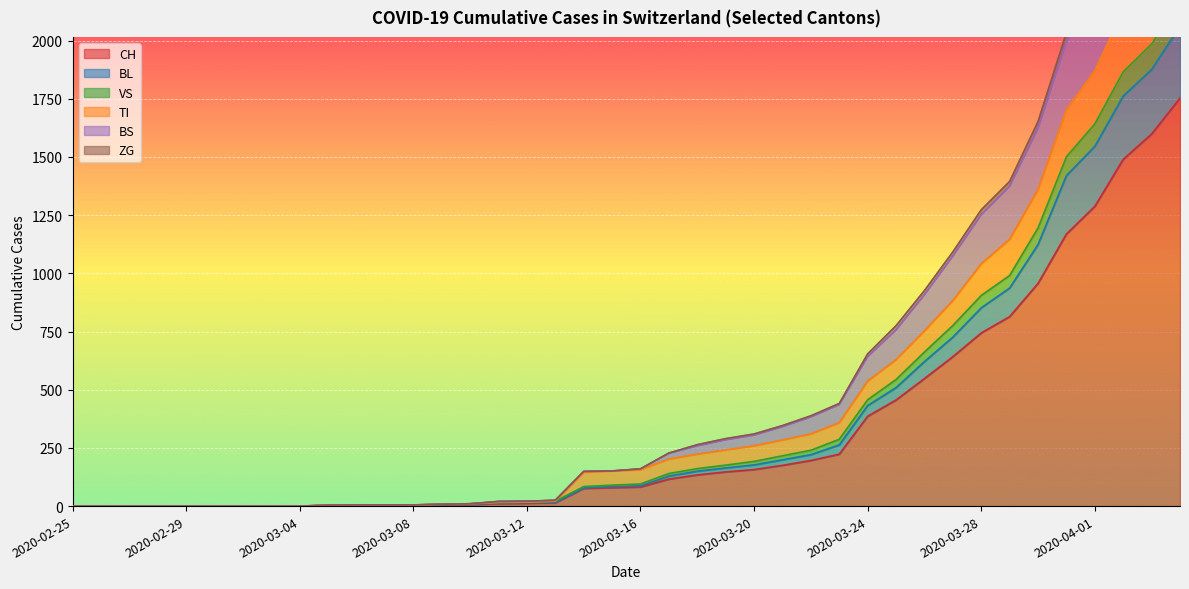

Reading right to left, extract all data points from this chart.

CH: 1753	1599	1490	1288	1169	957	814	744	642	548	456	386	223	196	175	157	147	134	116	82	79	76	14	12	11	6	5	3	3	3	2	0	0	0	0	0	0	0	0	0
BL: 2062	1876	1762	1546	1420	1124	937	852	726	621	509	432	263	221	199	177	164	150	129	87	84	78	16	14	13	8	6	3	3	3	2	0	0	0	0	0	0	0	0	0
VS: 2968	2713	2520	2234	2034	1652	1395	1273	1092	926	775	654	441	388	346	310	290	264	228	160	151	149	25	21	20	10	8	5	5	5	4	0	0	0	0	0	0	0	0	0
TI: 2488	2272	2129	1871	1703	1360	1146	1041	883	753	629	537	358	310	284	259	241	223	202	156	151	145	21	17	16	10	8	5	5	5	4	0	0	0	0	0	0	0	0	0
BS: 2922	2669	2479	2194	1995	1623	1374	1252	1074	908	757	642	436	383	341	305	285	259	227	160	151	149	25	21	20	10	8	5	5	5	4	0	0	0	0	0	0	0	0	0
ZG: 2174	1985	1866	1642	1501	1195	991	905	776	662	544	457	287	240	216	192	176	161	140	95	90	84	21	17	16	10	8	5	5	5	4	0	0	0	0	0	0	0	0	0